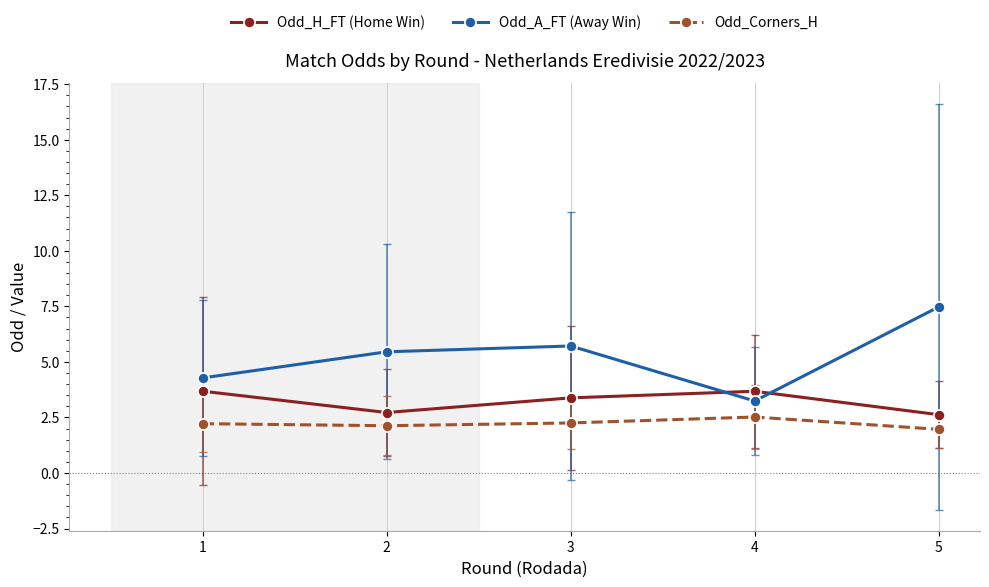

How many interior local valleys does the Odd_Corners_H series have?

1